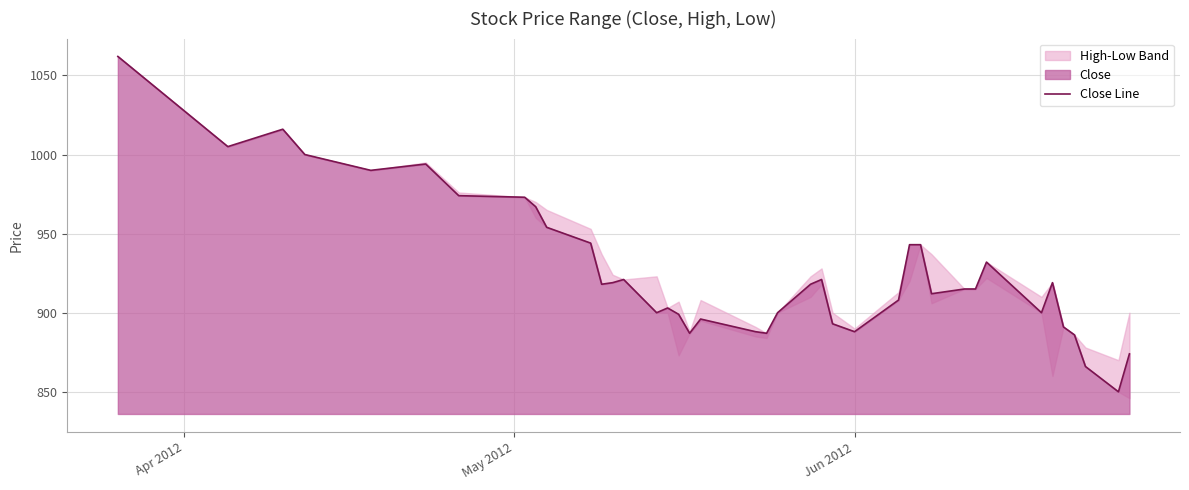

What is the lowest value of the Close Line series?

850